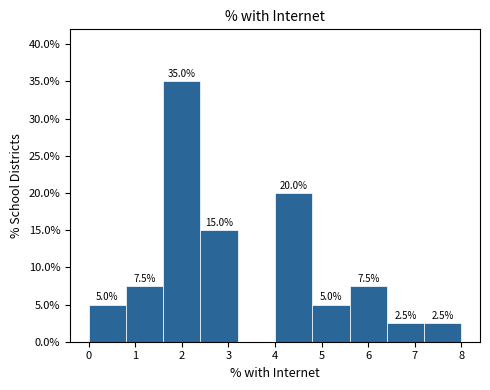

Which range on the x-axis has the tallest bar?

1.6 to 2.4